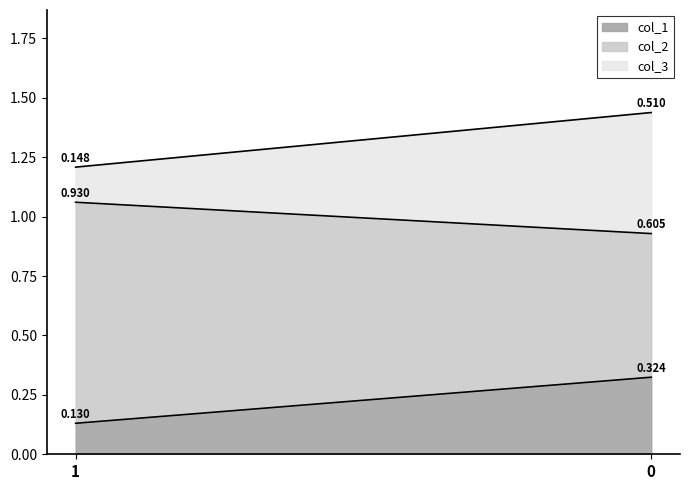

What is the smallest value displayed?

0.1